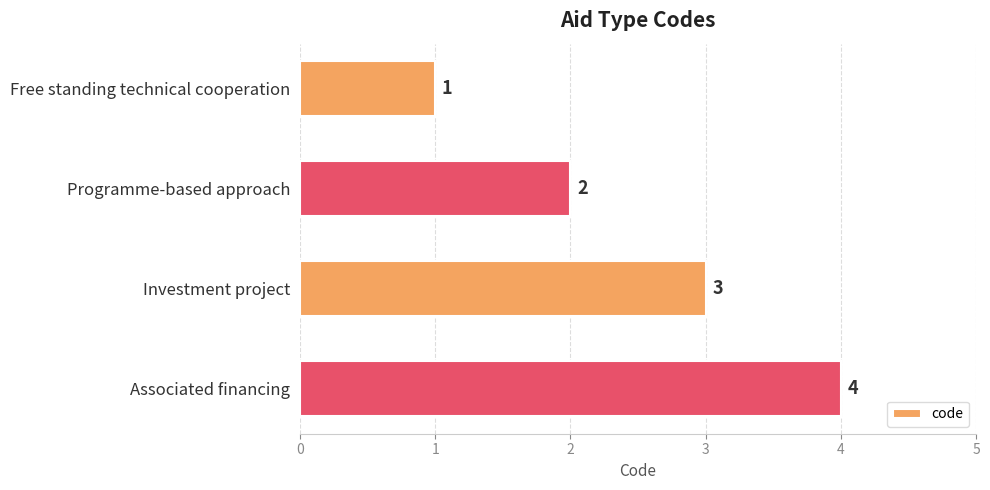

What is the difference between the maximum and minimum values?

3